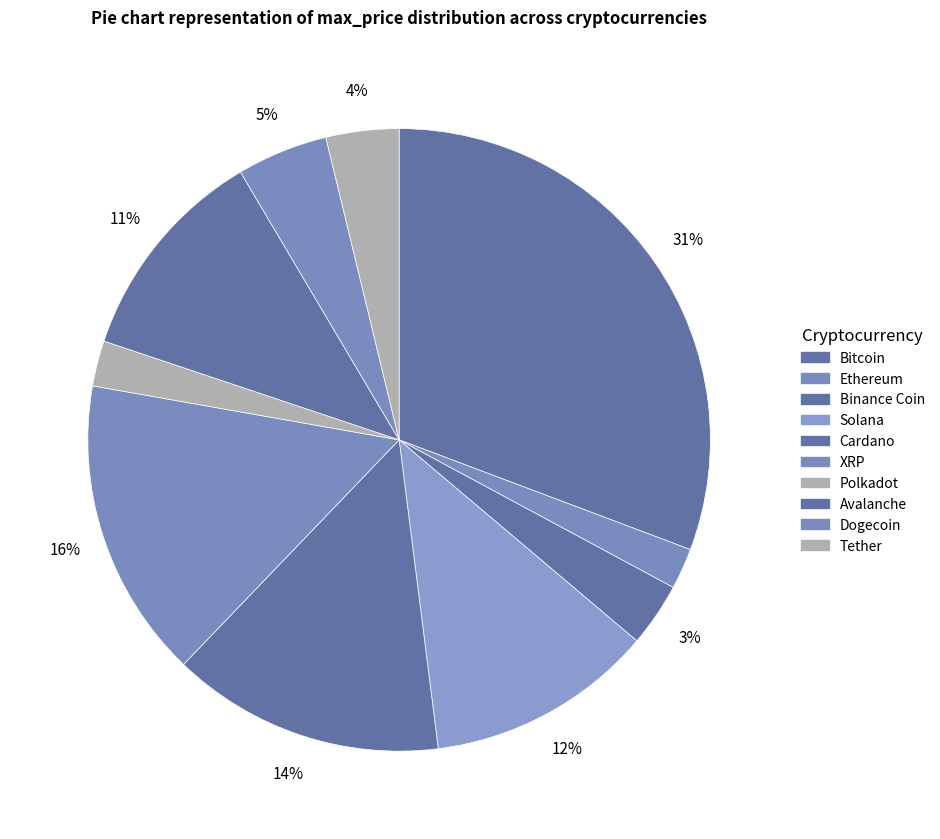

How many segments does this pie chart have?

10